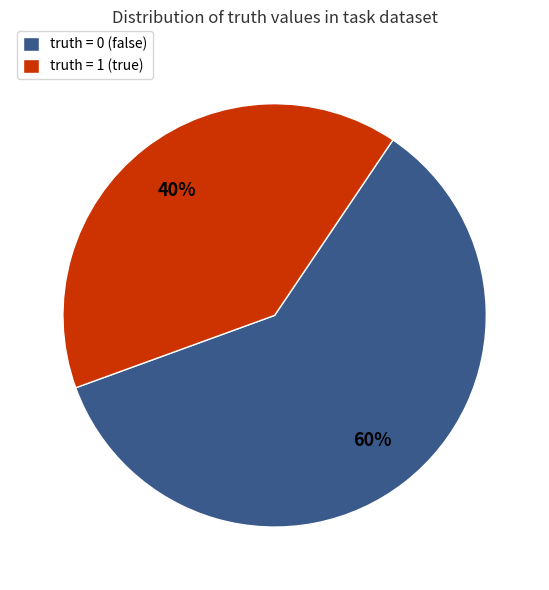

Does any single category account for the majority?

Yes